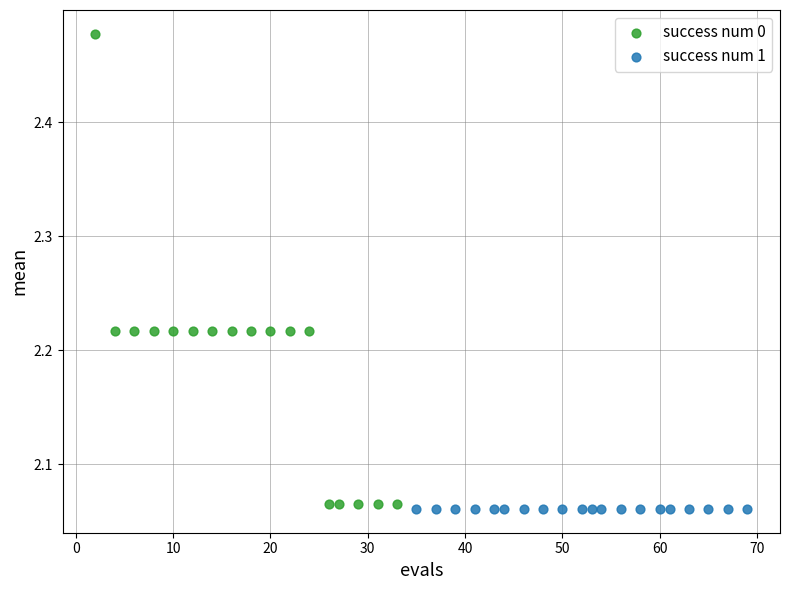

Which series contains the highest Y value?

success num 0